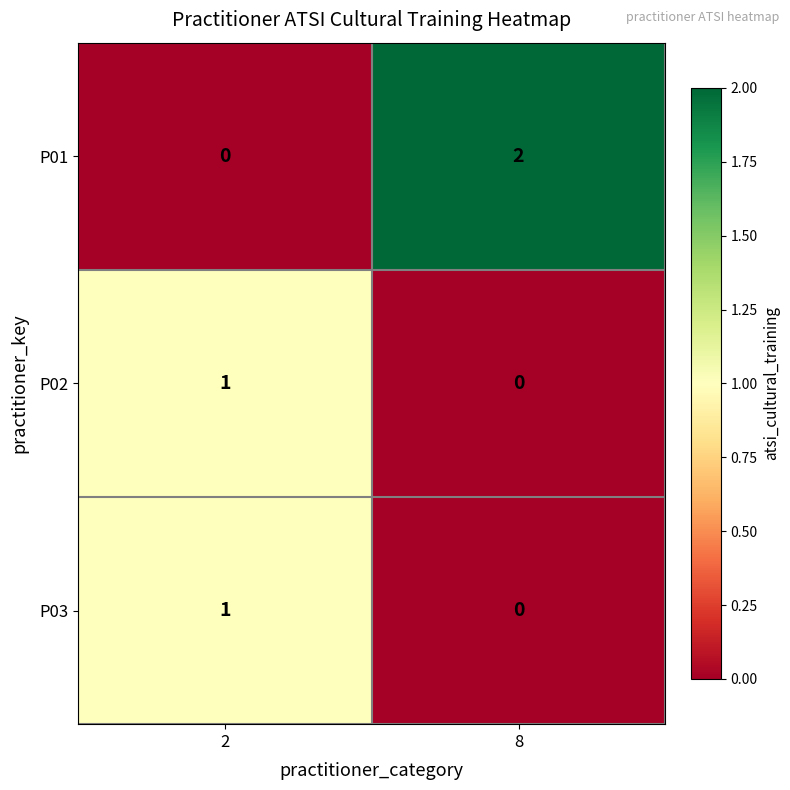

Which series has the largest total across all categories?

P01